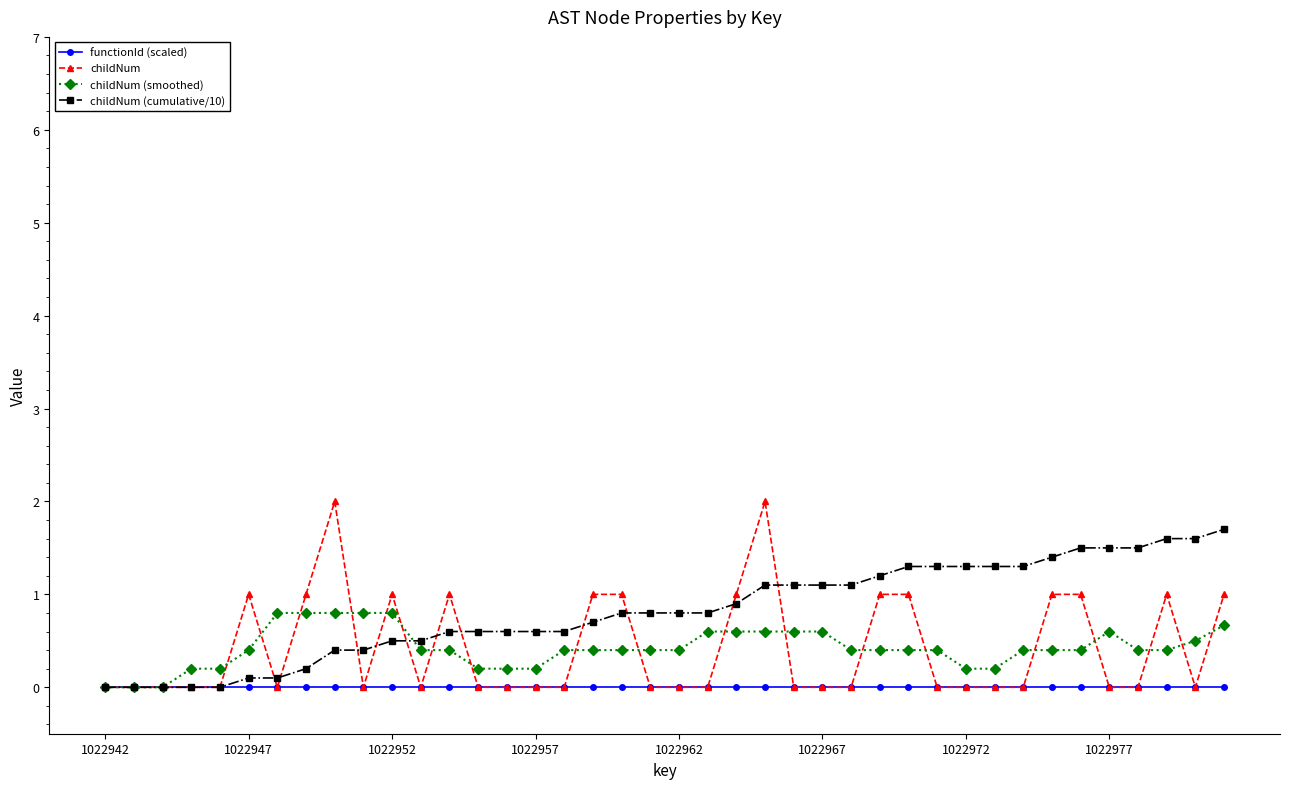

What is the greatest value displayed?

2.0